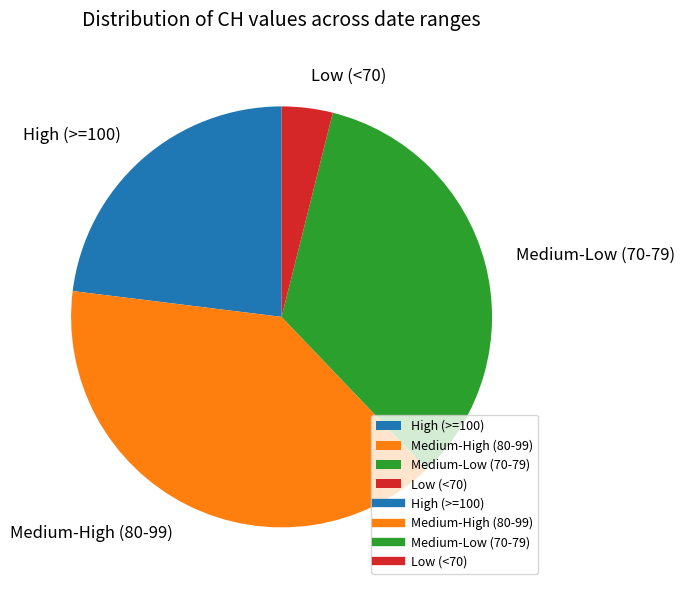

Which slice is the largest?

Medium-High (80-99)